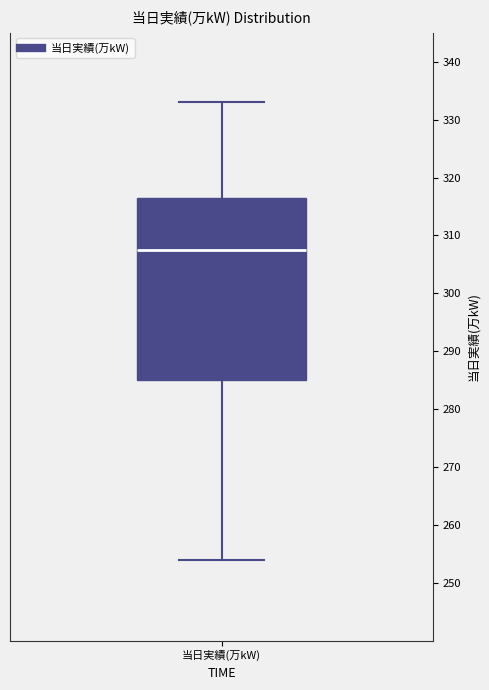

Where is the lower edge of the box for 当日実績(万kW) on the y-axis? The values are not printed on the chart, so give them approximately, as read against the axis.

285